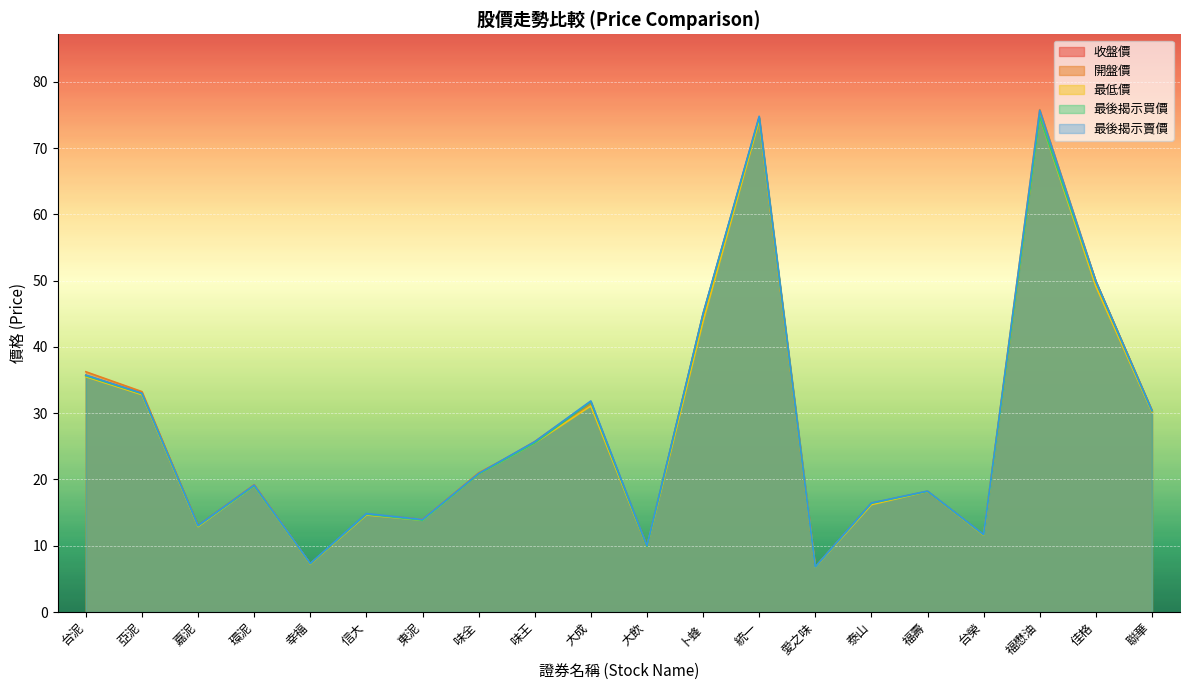

Where does the 最後揭示買價 series first go above 20?

台泥